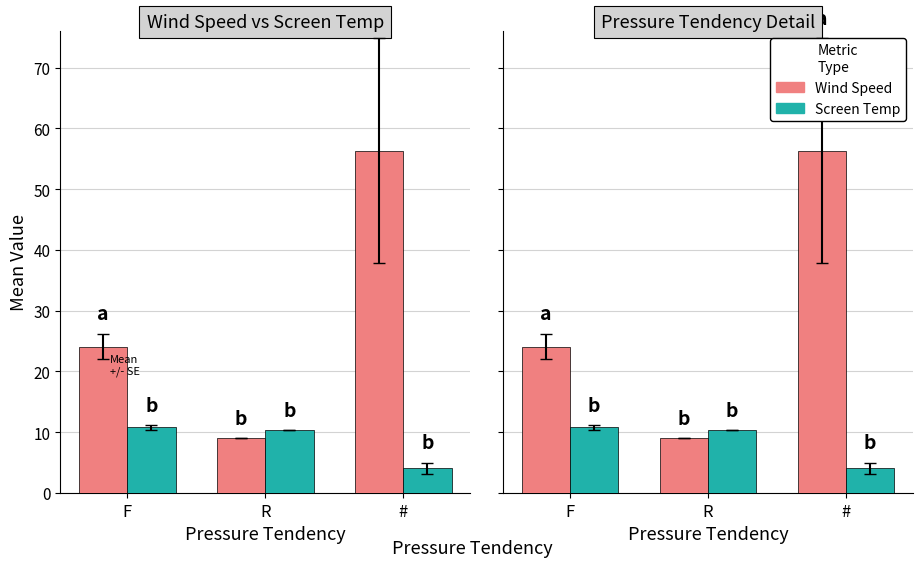

What position from the left is F?

1